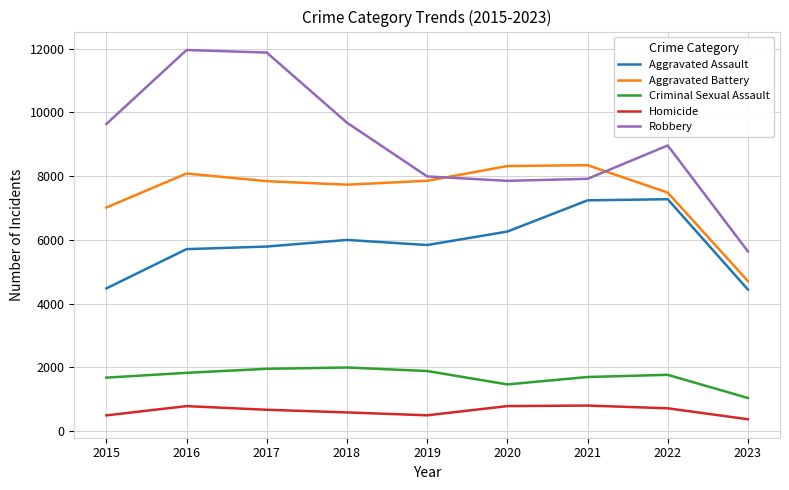

What is the highest value of the Aggravated Assault series?

7278